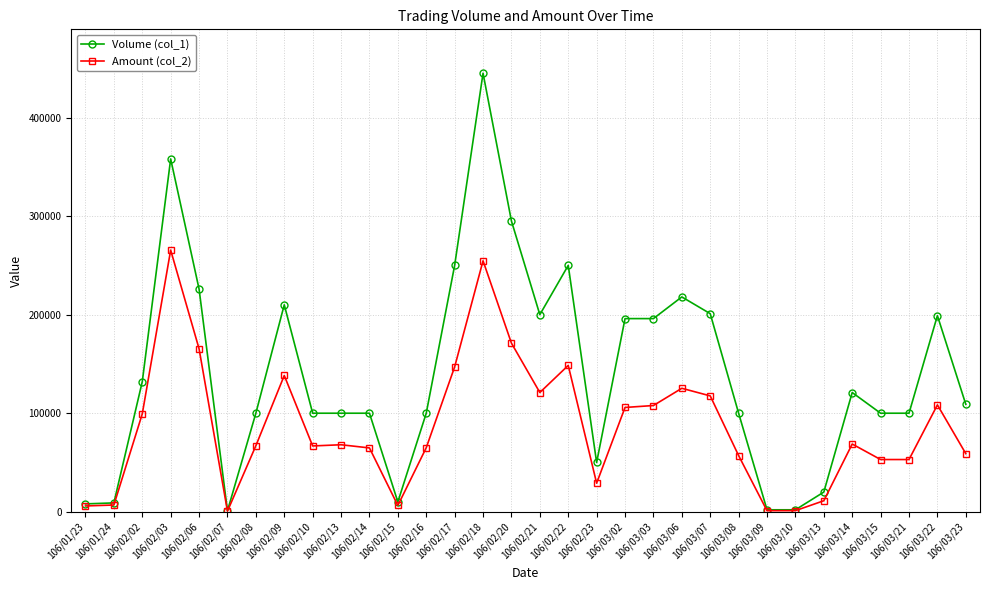

What is the value of the Amount (col_2) point at the 9th from the left?

66780